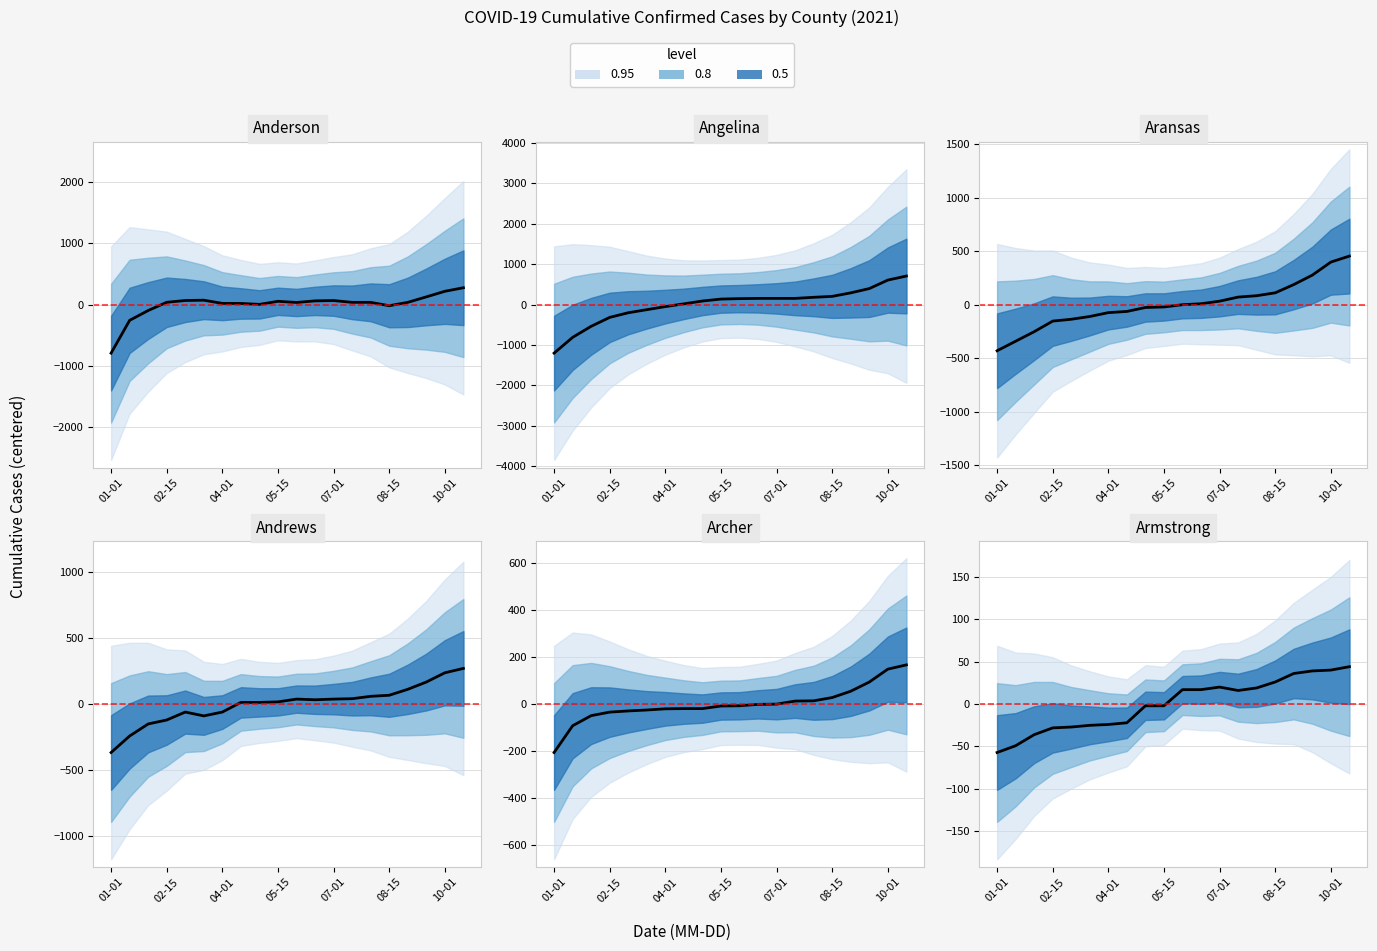

List the labels in order of Anderson value, largest first.

19, 18, 17, 08-15, 07-01, 12, 11, 9, 05-15, 13, 14, 16, 10, 10-01, 7, 8, 15, 04-01, 02-15, 01-01